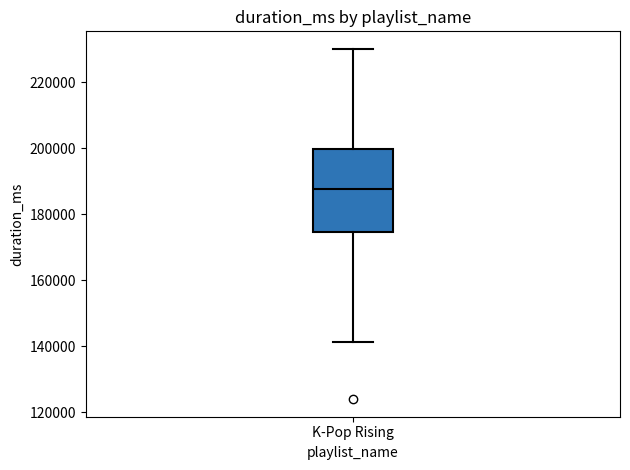

Where does the median line of the box for K-Pop Rising sit on the y-axis? The values are not printed on the chart, so give them approximately, as read against the axis.

188000